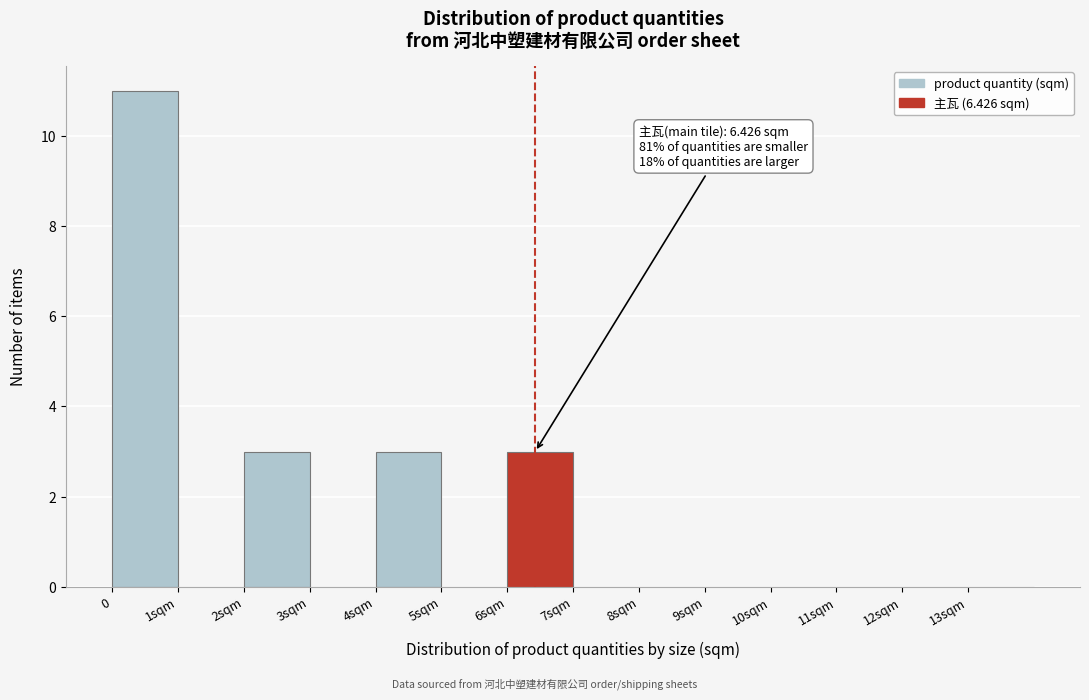

Is it true that the value at 0 is 18?

False